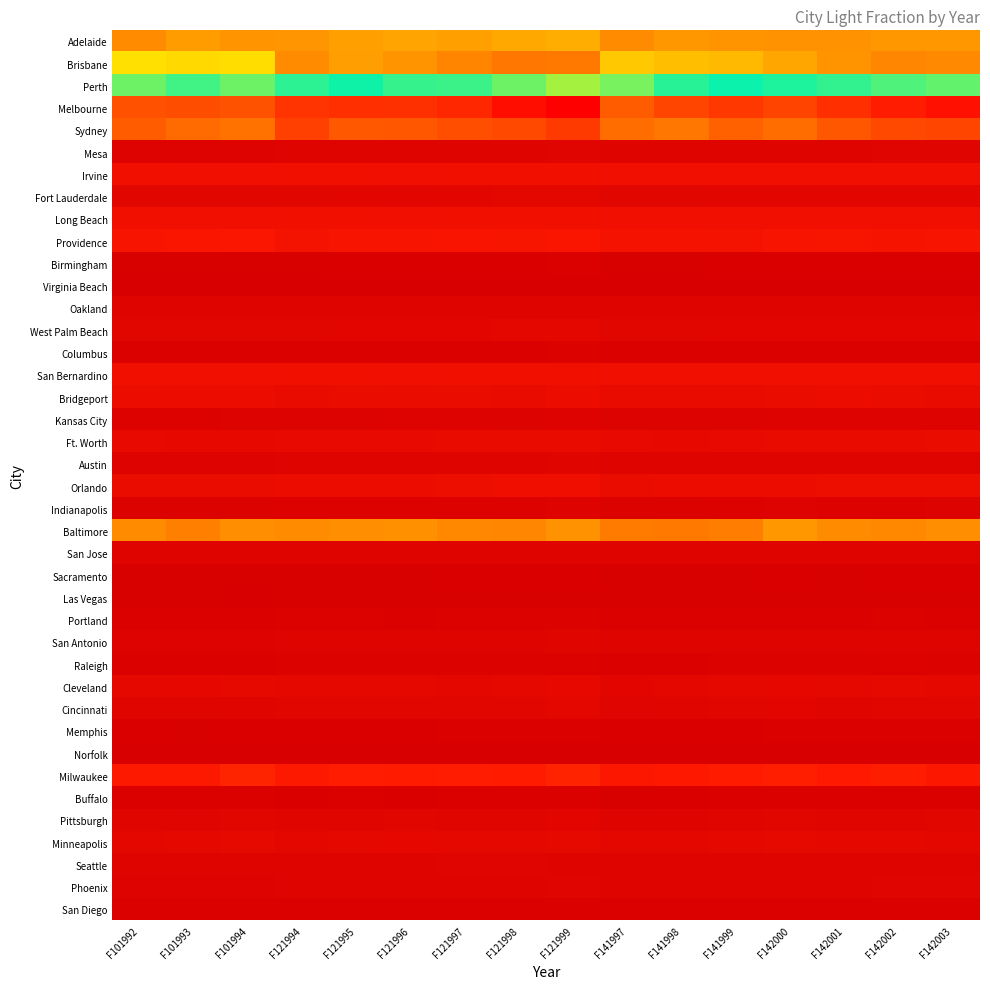

What is the spread (max minus min) of values at F121999?

0.1